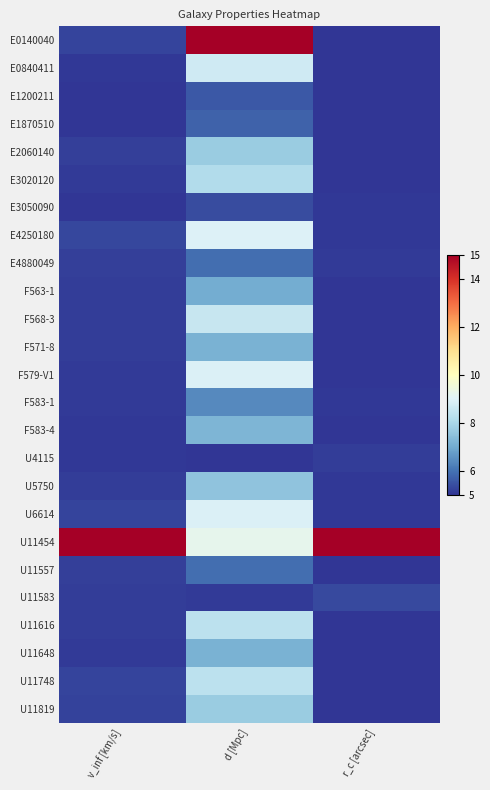

At which category does the chart reach its peak across all series?

d [Mpc]